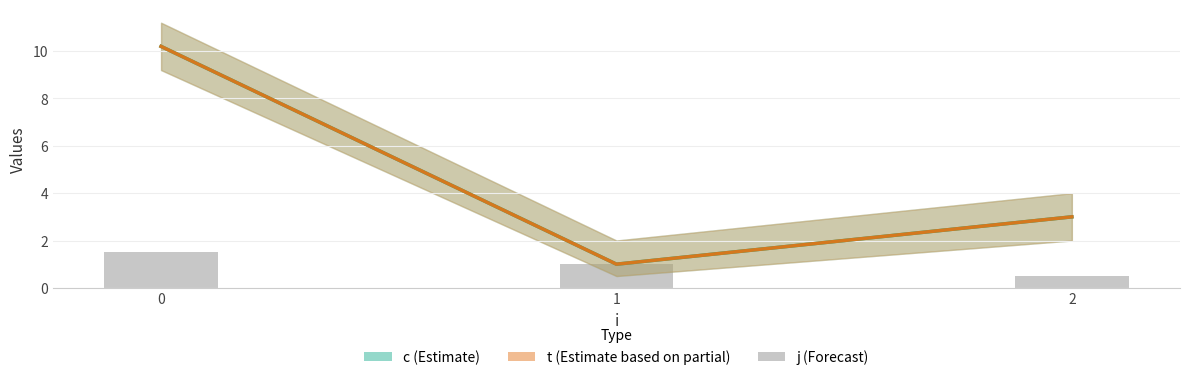

The j series shows 2.6 at 0. True or false?

False